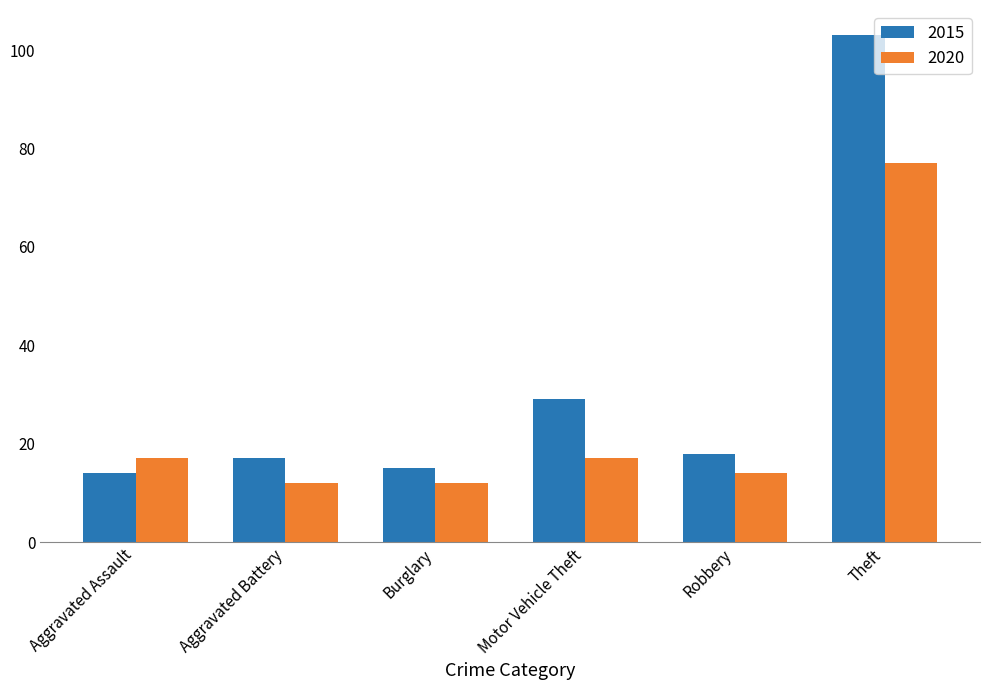

True or false: 2015 has a value of 25 at Aggravated Battery.

False